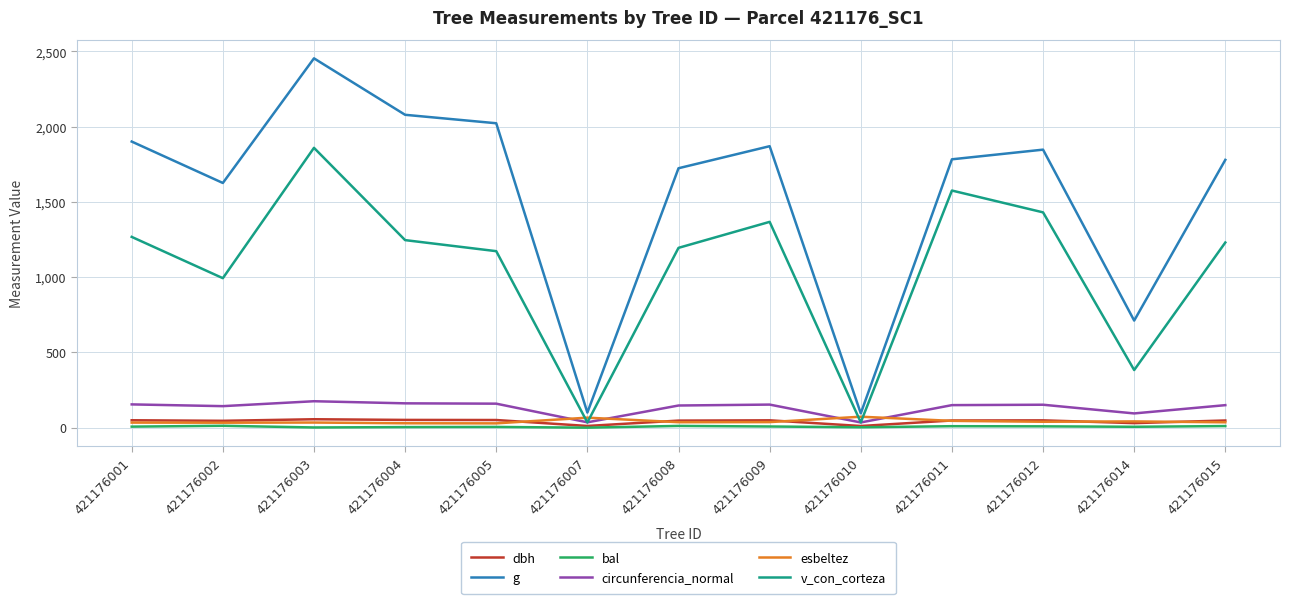

What are all the series names shown in the legend?

dbh, g, bal, circunferencia_normal, esbeltez, v_con_corteza